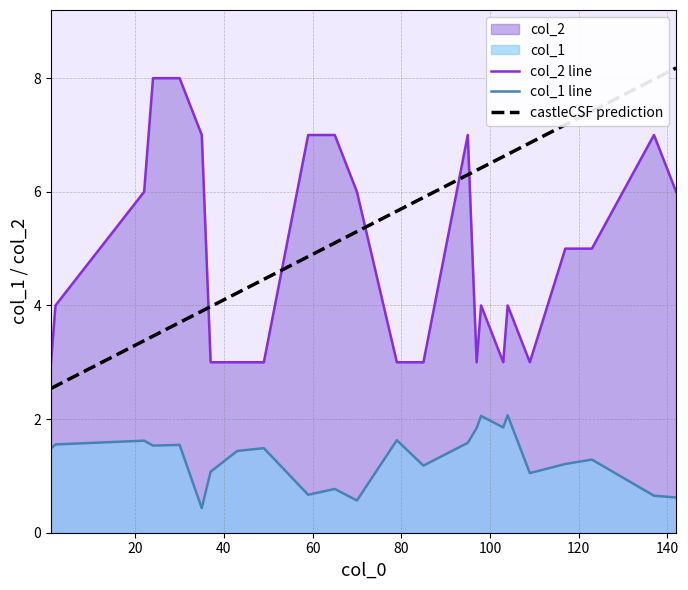

What is the total value across all series at 0?

7.4